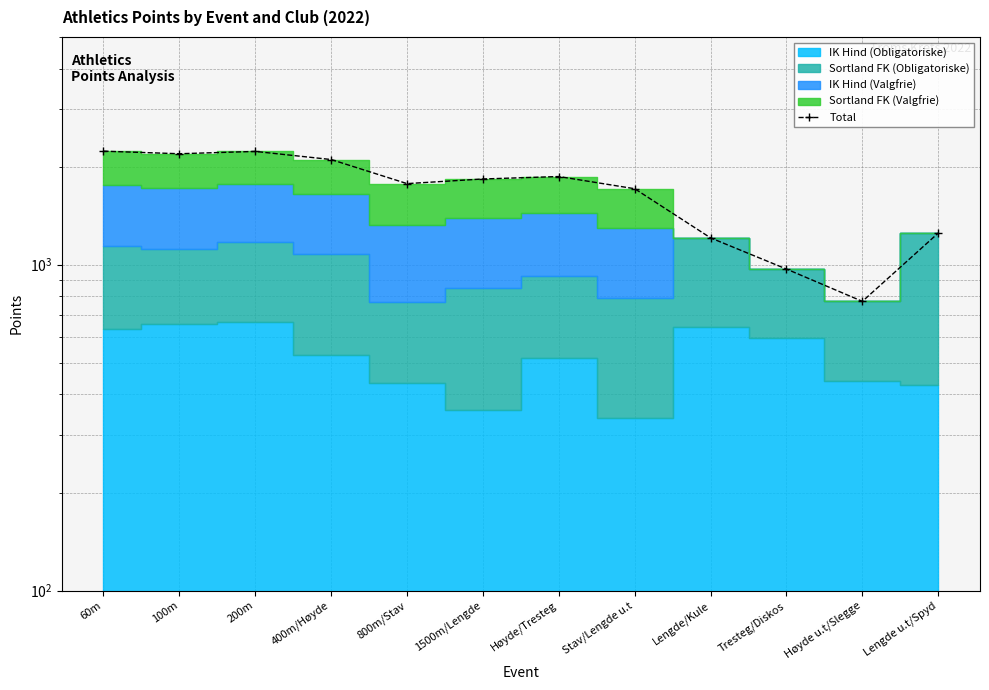

Reading right to left, transcribe all the data shown in this chart.

Lengde u.t/Spyd=1251	Høyde u.t/Slegge=772	Tresteg/Diskos=970	Lengde/Kule=1209	Stav/Lengde u.t=1711	Høyde/Tresteg=1865	1500m/Lengde=1833	800m/Stav=1774	400m/Høyde=2103	200m=2227	100m=2191	60m=2231